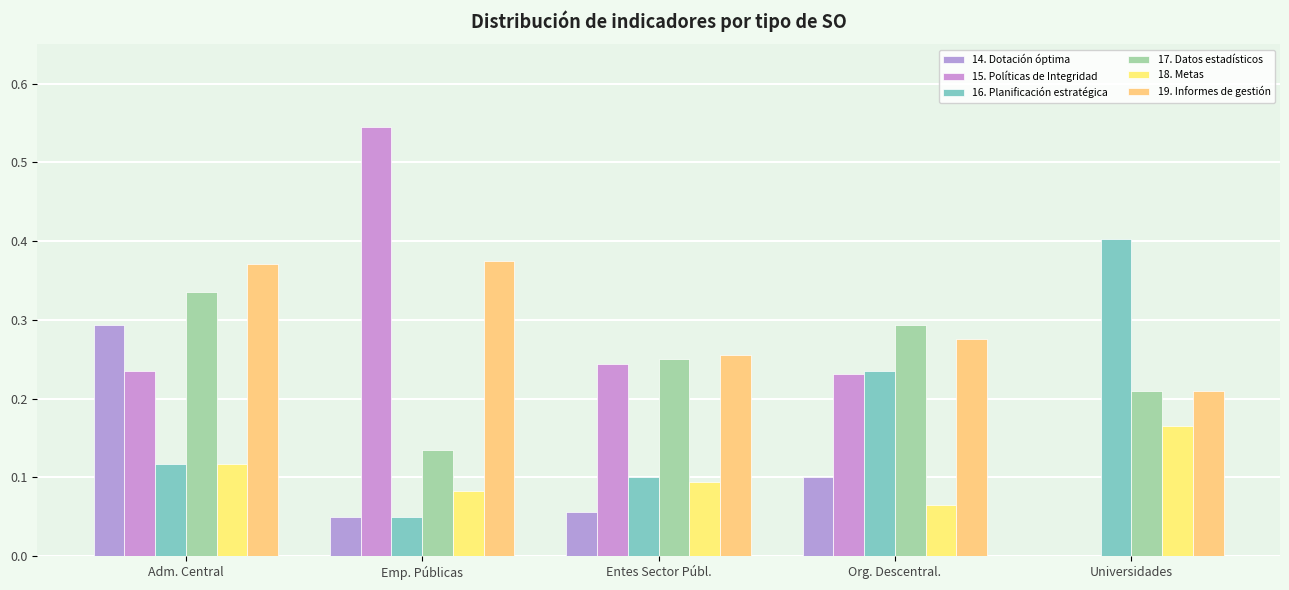

What are all the series names shown in the legend?

14. Dotación óptima, 15. Políticas de Integridad, 16. Planificación estratégica, 17. Datos estadísticos, 18. Metas, 19. Informes de gestión